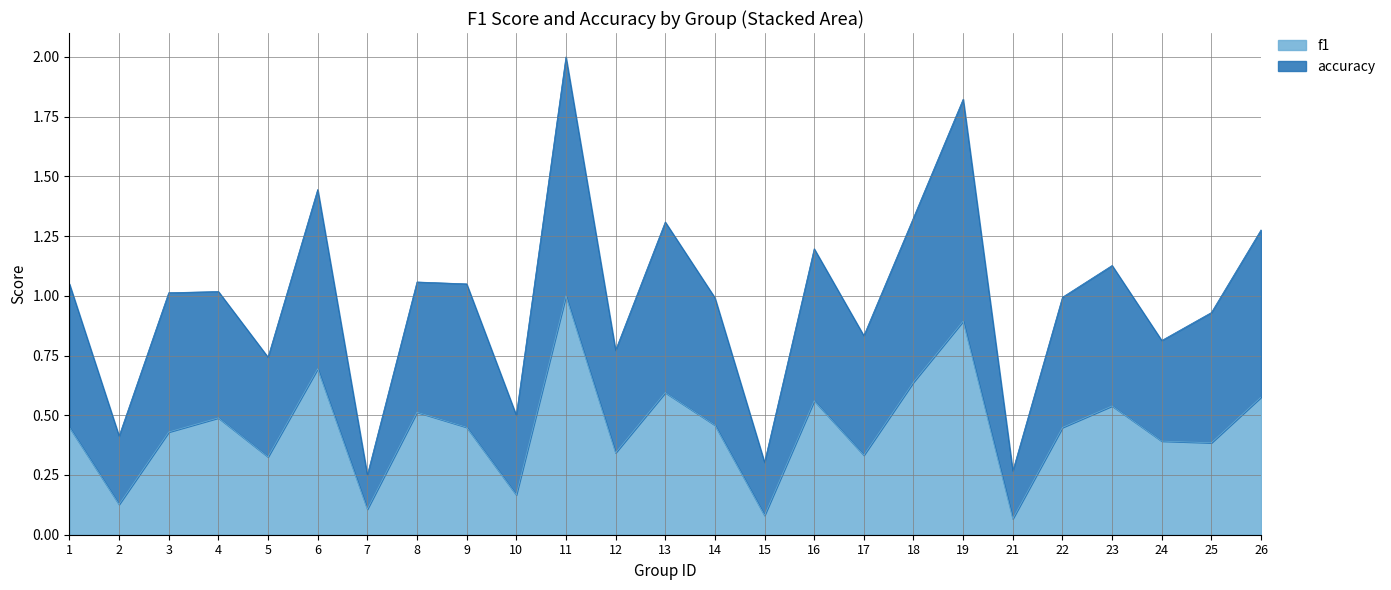

True or false: f1 and accuracy intersect in this chart.

False